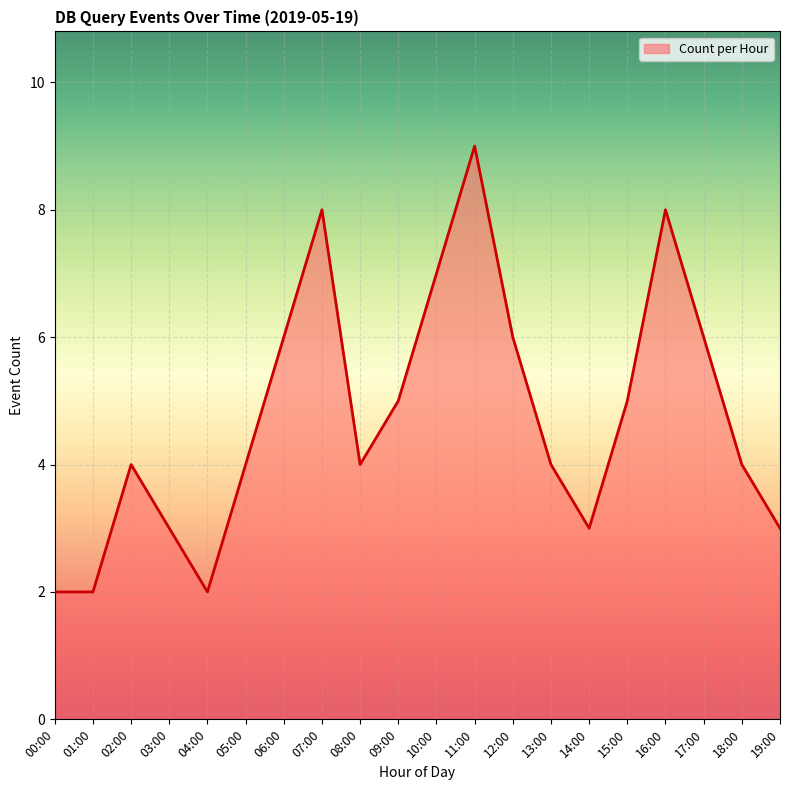

The chart shows a value of 4 at 00:00. True or false?

False